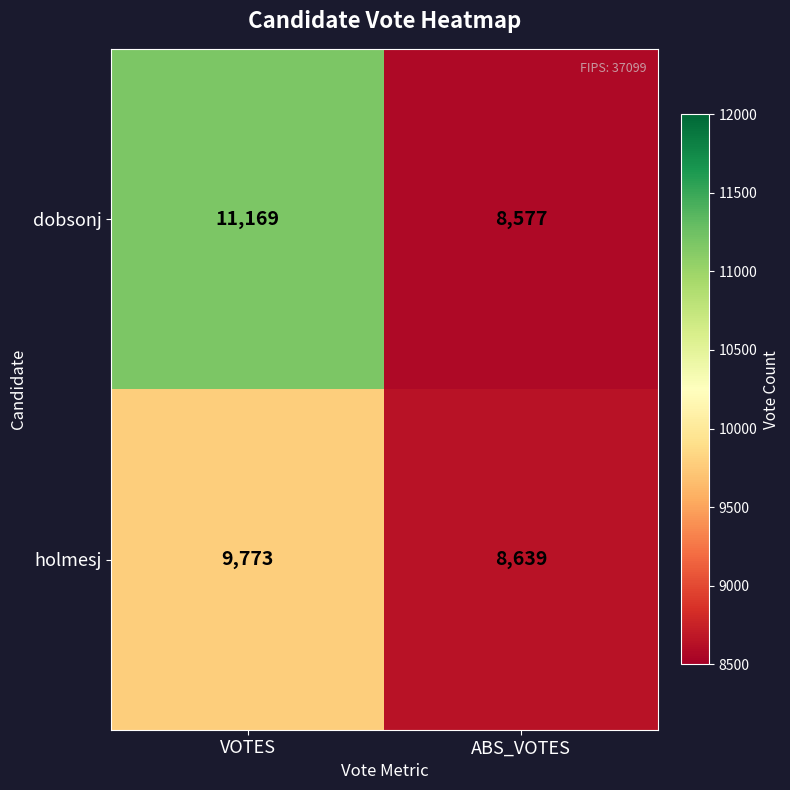

What is the sum of all dobsonj values?

19746